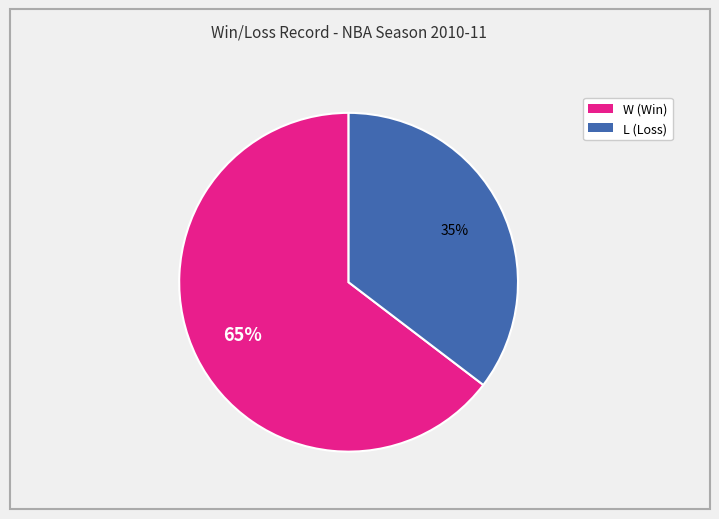

True or false: L accounts for 22% of the total.

False